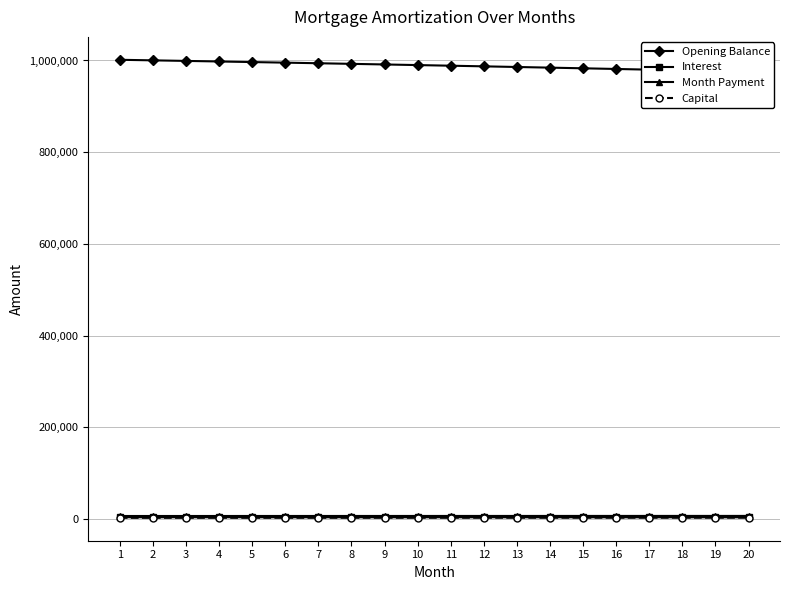

Between 8 and 18, which series saw the biggest shift?

Opening Balance